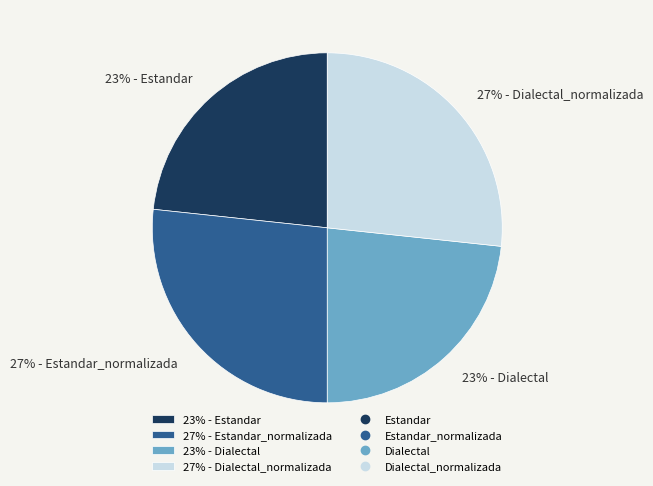

Combined, do 27% - Estandar_normalizada and 27% - Dialectal_normalizada account for over 50%?

Yes